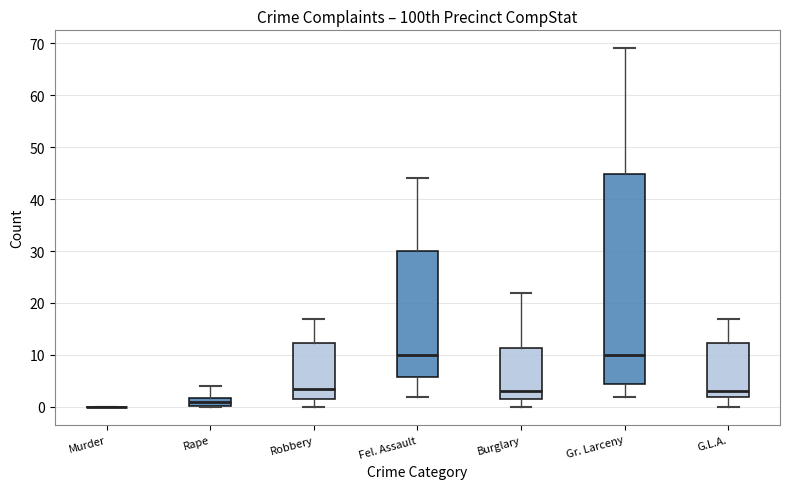

Comparing the boxes themselves (not the whiskers), which one is the tallest?

Gr. Larceny